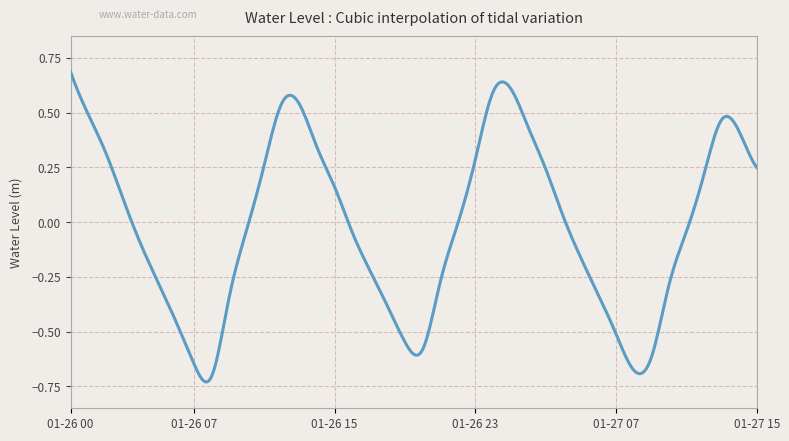

What is the difference between the maximum and minimum values?

1.4